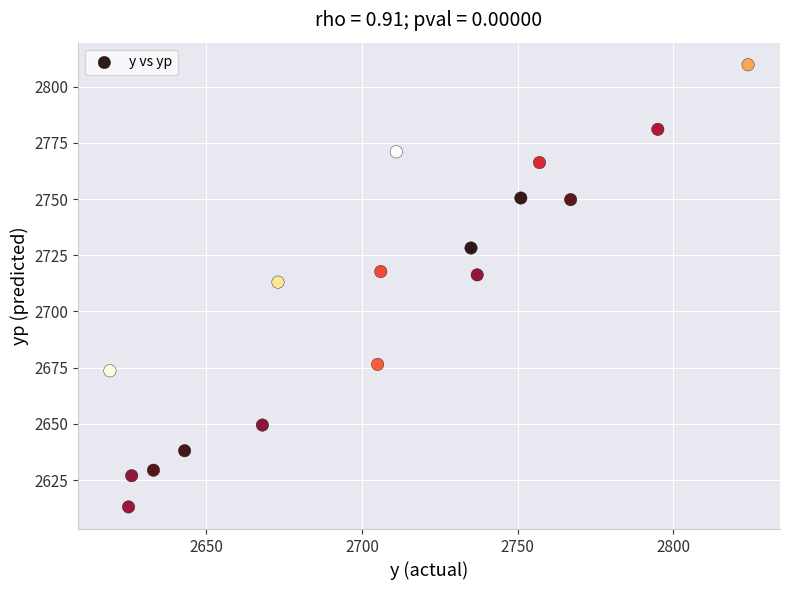

What is the range of Y values (max minus min)?

196.7